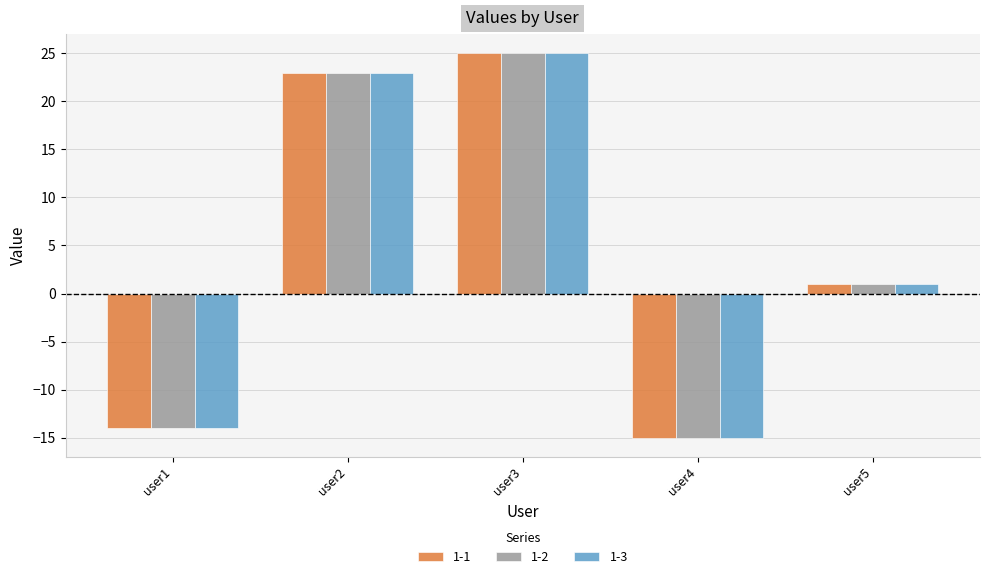

What are all the series names shown in the legend?

1-1, 1-2, 1-3